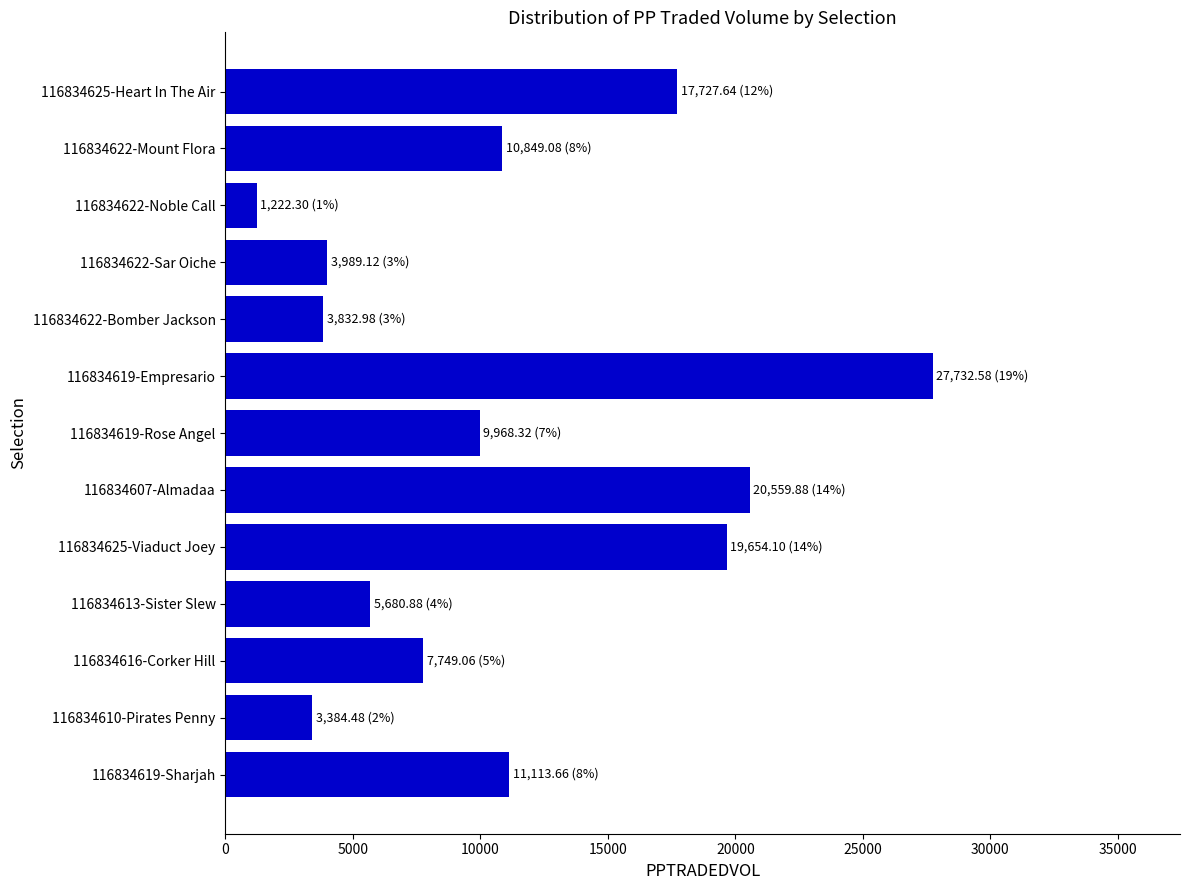

What is the approximate value at 116834625-Viaduct Joey?

19654.1